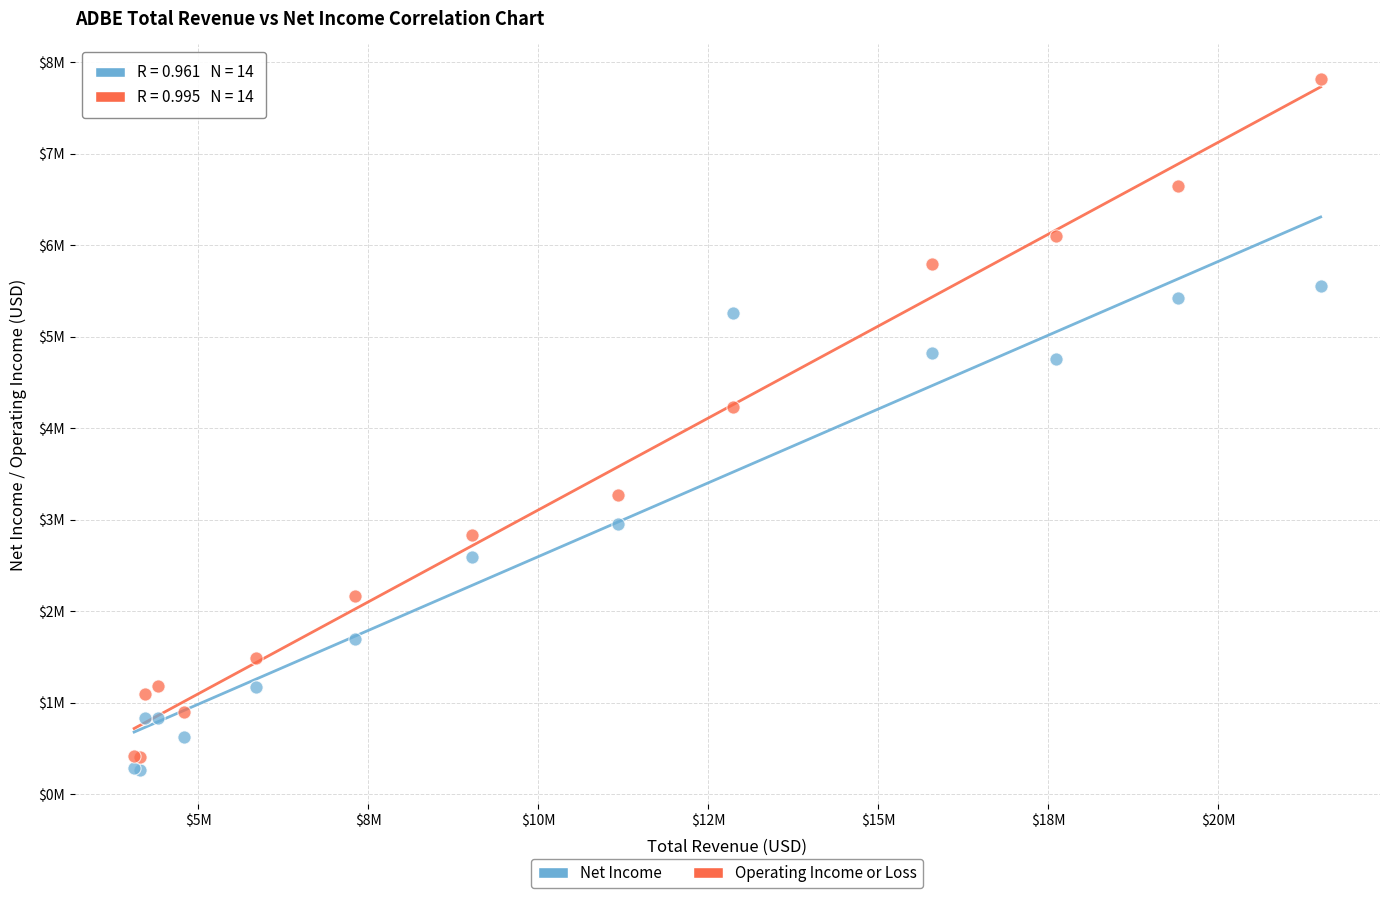

Which series has the widest spread of Y values?

Operating Income or Loss